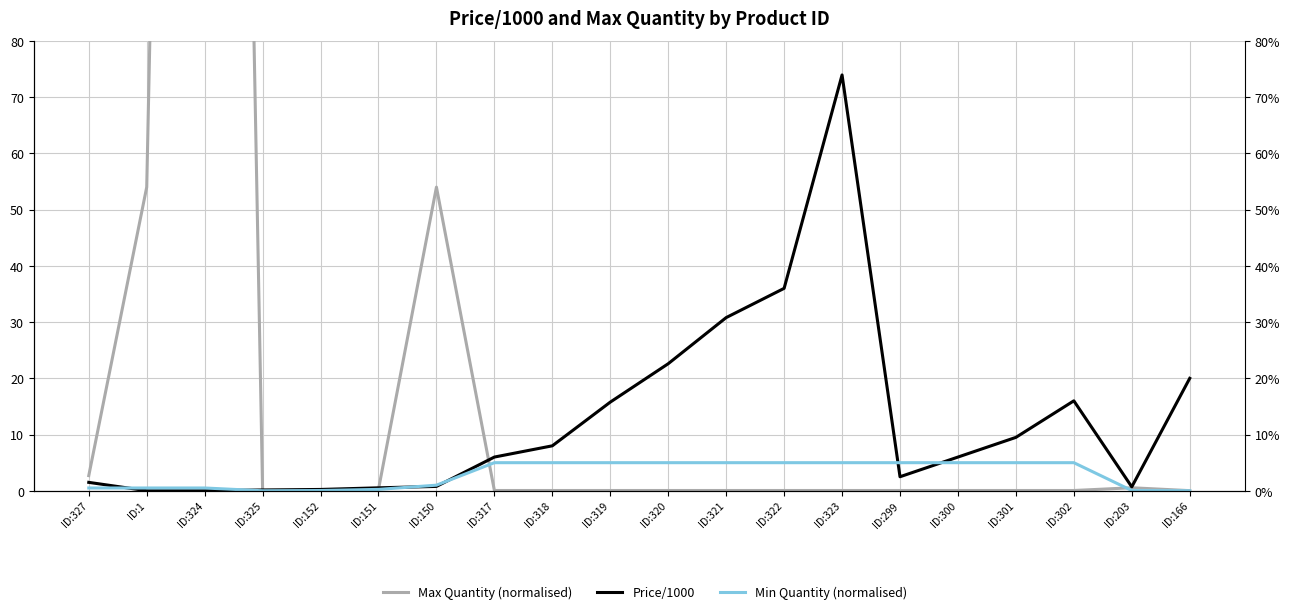

Reading right to left, extract all data points from this chart.

Max Quantity (normalised): ID:166=0.0	ID:203=0.5	ID:302=0.1	ID:301=0.1	ID:300=0.1	ID:299=0.1	ID:323=0.1	ID:322=0.1	ID:321=0.1	ID:320=0.1	ID:319=0.1	ID:318=0.1	ID:317=0.1	ID:150=54.0	ID:151=0.3	ID:152=0.1	ID:325=0.0	ID:324=540.0	ID:1=54.0	ID:327=2.7
Price/1000: ID:166=20.0	ID:203=0.7	ID:302=16.0	ID:301=9.5	ID:300=6.0	ID:299=2.5	ID:323=74.0	ID:322=36.0	ID:321=30.8	ID:320=22.6	ID:319=15.8	ID:318=8.0	ID:317=6.0	ID:150=0.8	ID:151=0.5	ID:152=0.2	ID:325=0.1	ID:324=0.0	ID:1=0.0	ID:327=1.5
Min Quantity (normalised): ID:166=0.0	ID:203=0.1	ID:302=5.0	ID:301=5.0	ID:300=5.0	ID:299=5.0	ID:323=5.0	ID:322=5.0	ID:321=5.0	ID:320=5.0	ID:319=5.0	ID:318=5.0	ID:317=5.0	ID:150=1.0	ID:151=0.2	ID:152=0.1	ID:325=0.0	ID:324=0.5	ID:1=0.5	ID:327=0.5